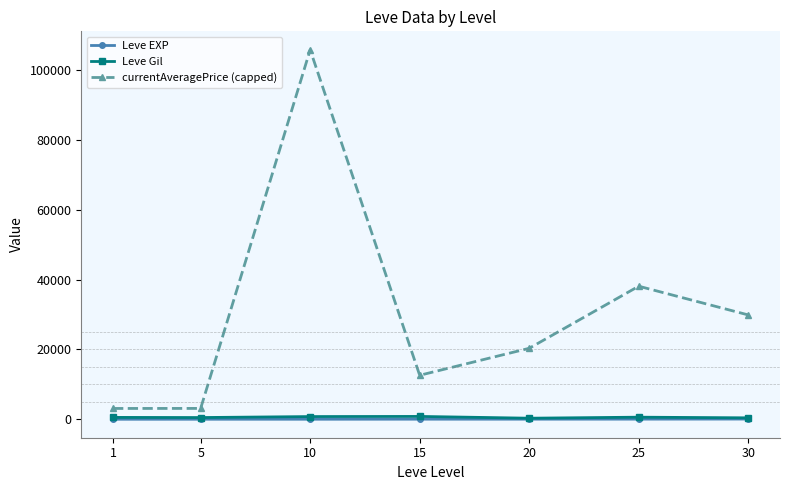

True or false: currentAveragePrice (capped) and Leve Gil cross at least once.

False